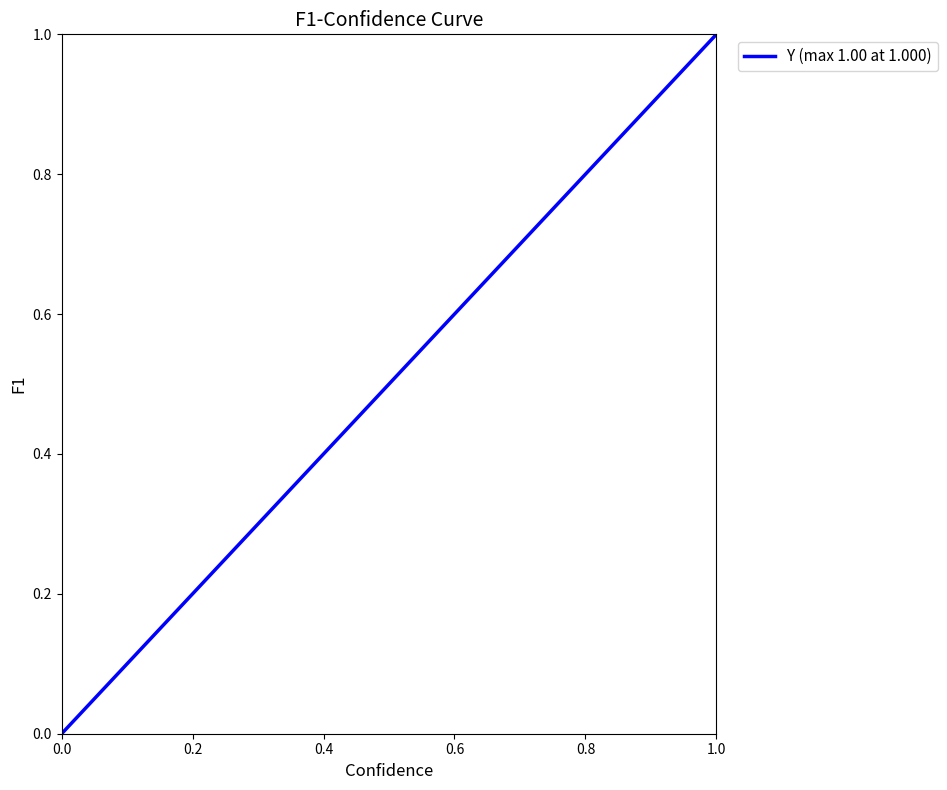

What is the difference between the maximum and minimum values?

1.0